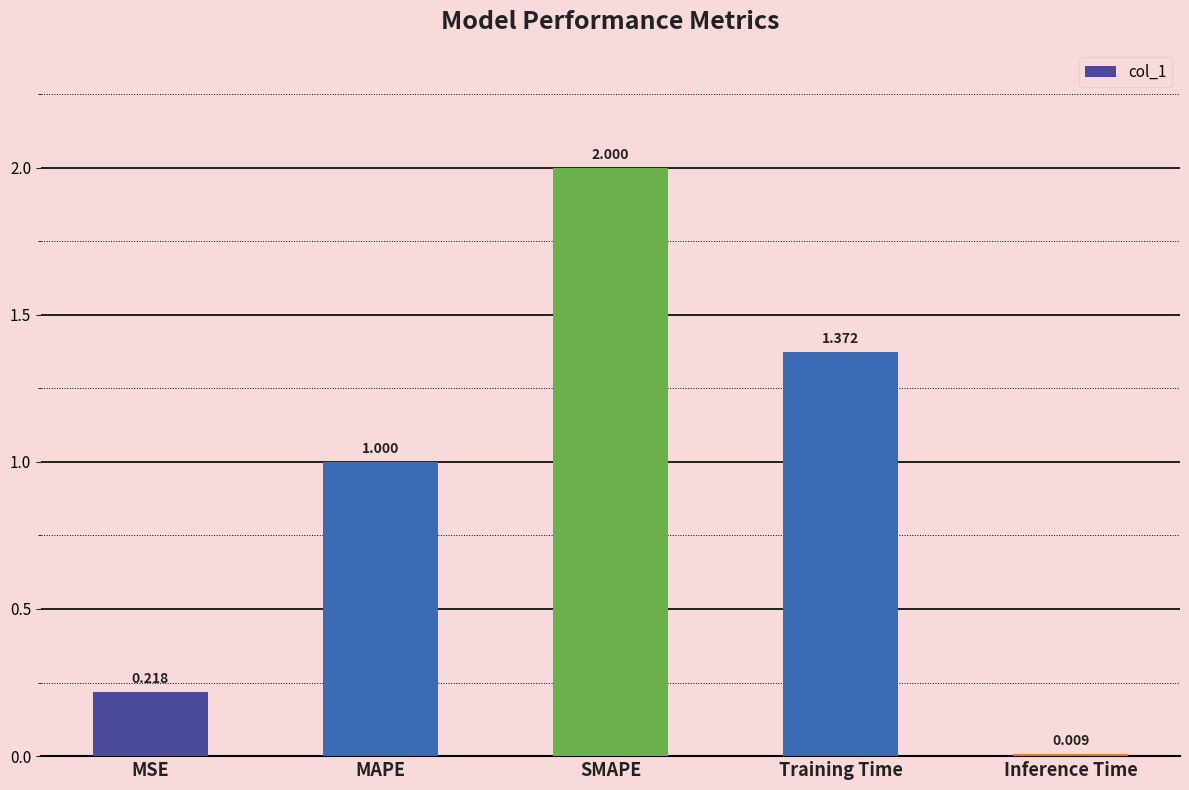

What is the label of the 3rd bar from the right?

SMAPE